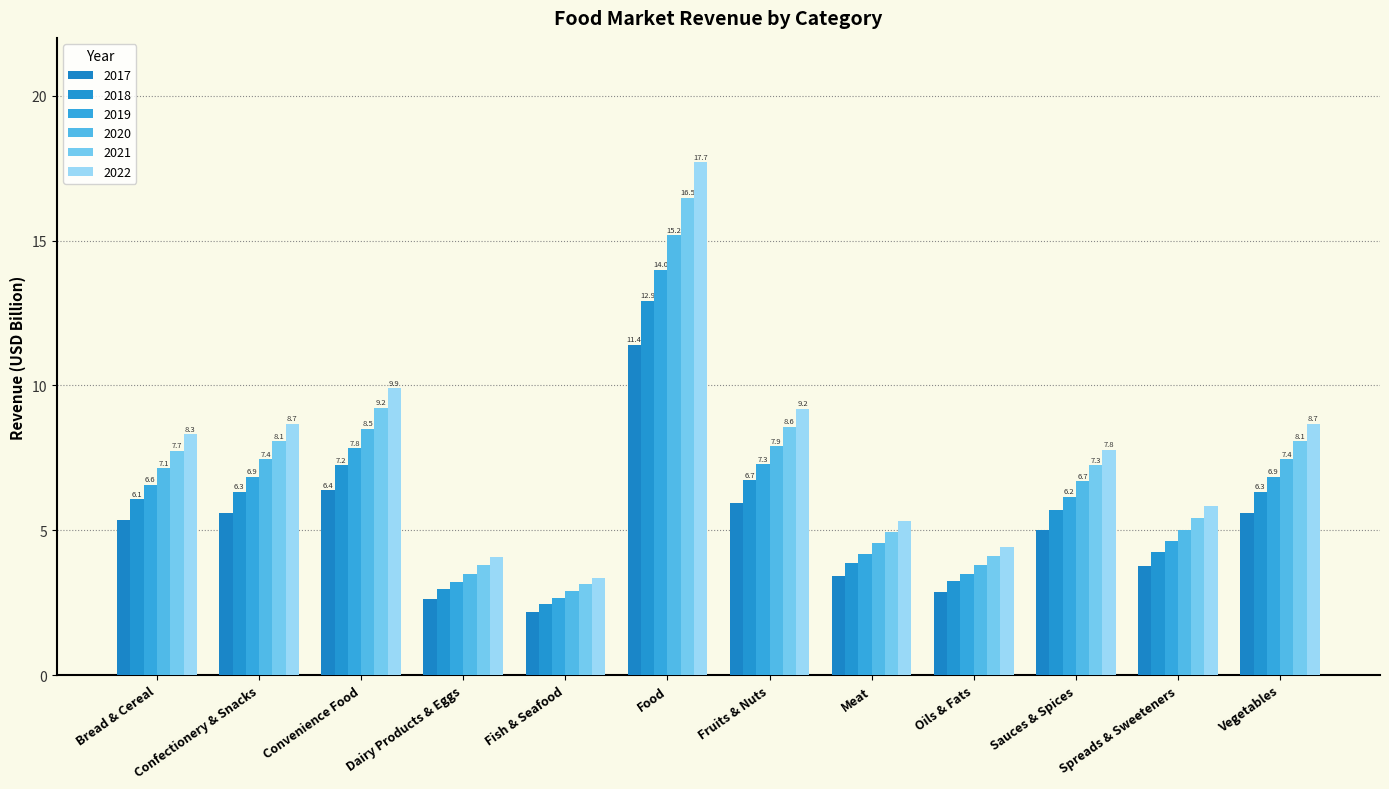

What are all the series names shown in the legend?

2017, 2018, 2019, 2020, 2021, 2022